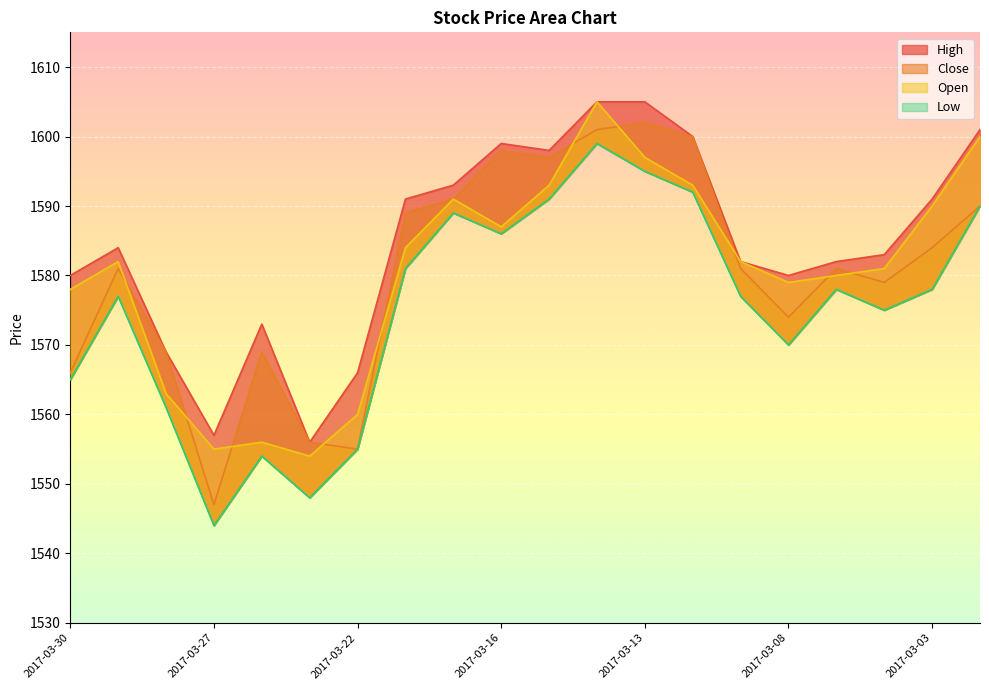

What is the minimum value for Low?

1544